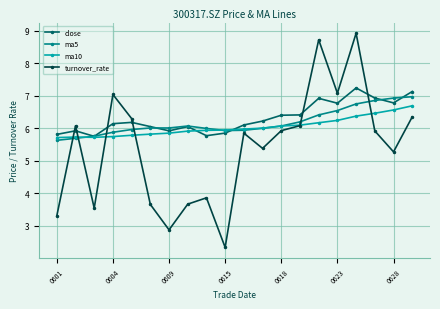

Does the chart have visible grid lines?

Yes